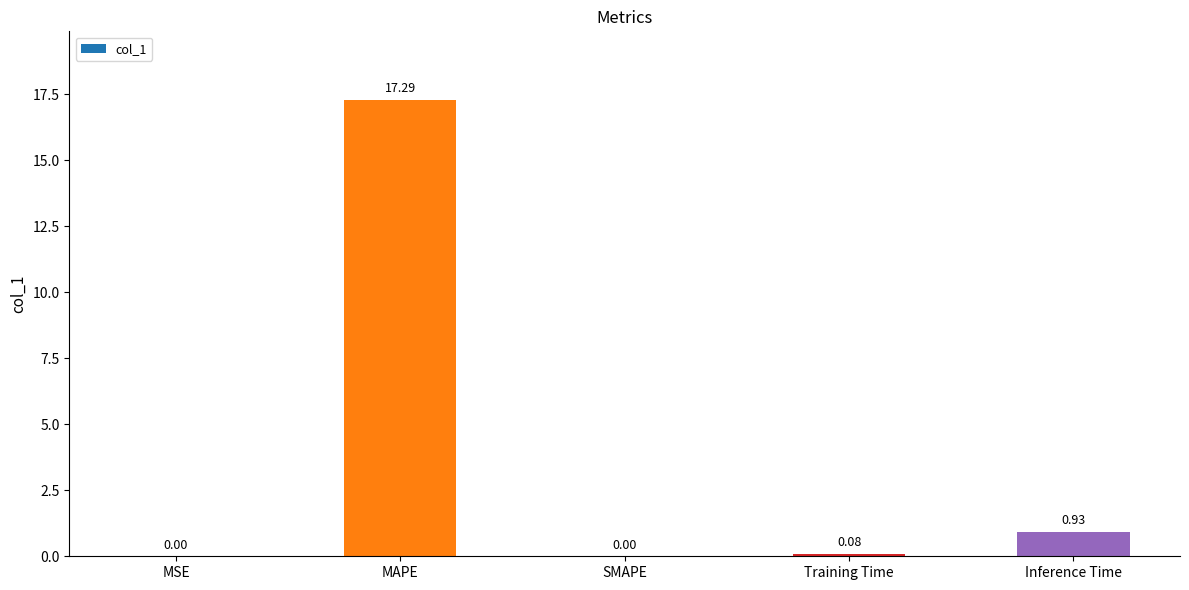

What is the change in value from MAPE to Training Time?

-17.2